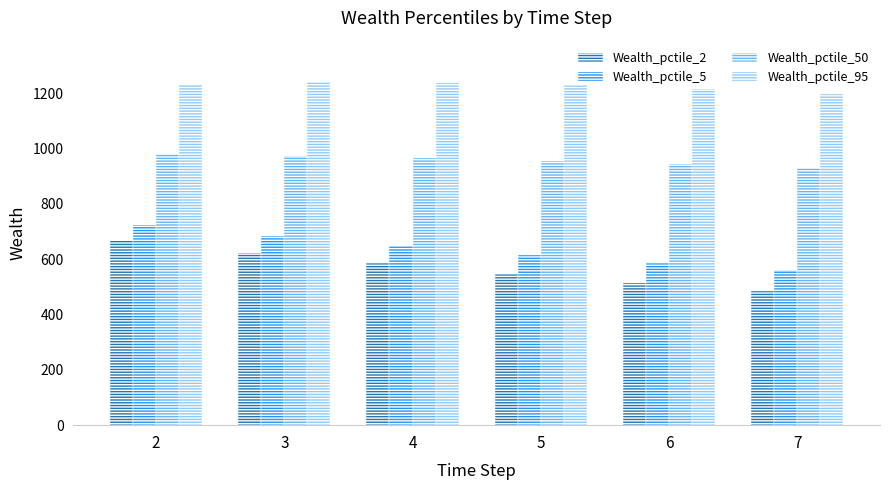

Read the Wealth_pctile_2 value at 6.

514.6